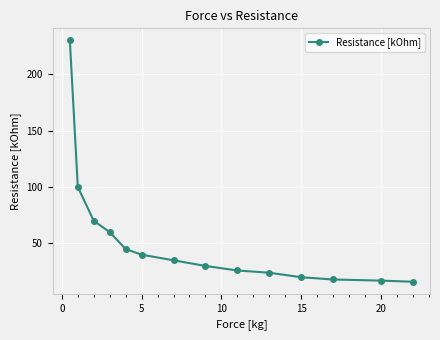

How many categories are shown in the chart?

14